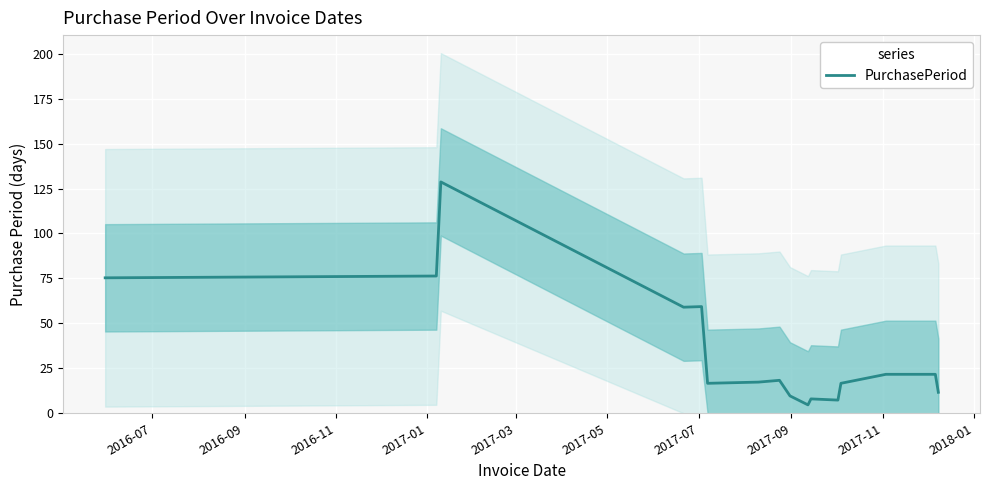

What is the lowest value of the PurchasePeriod series?

4.7